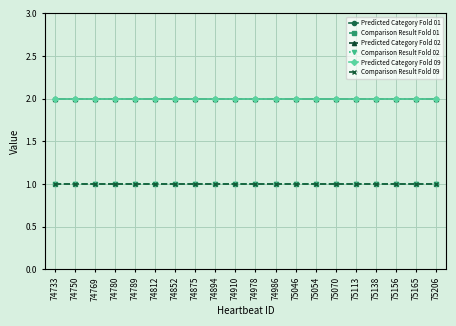

Does the chart display data point markers on the line(s)?

Yes